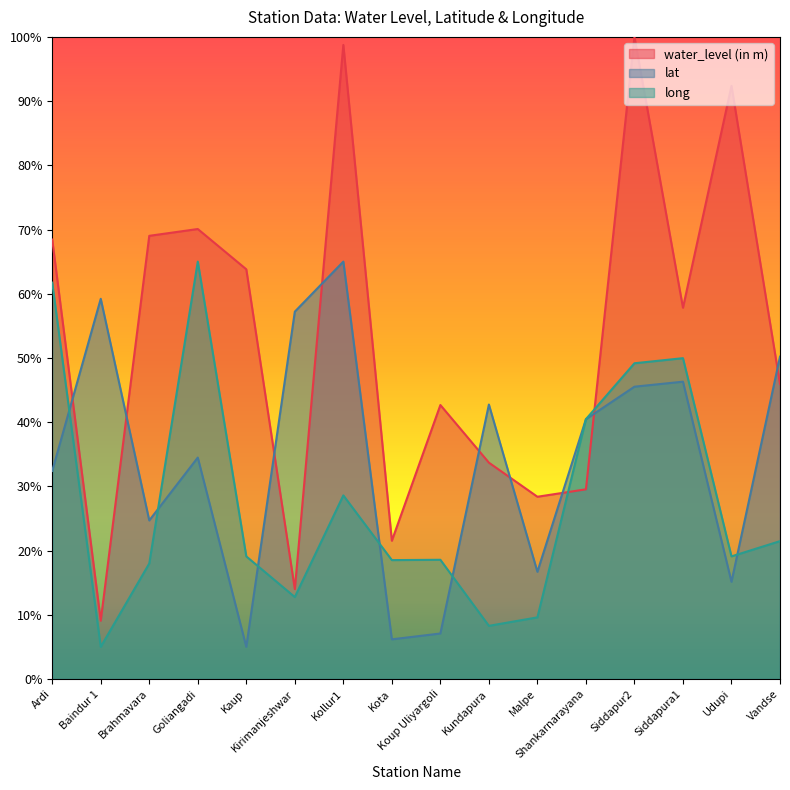

How many intersections are there between water_level (in m) and lat?

9